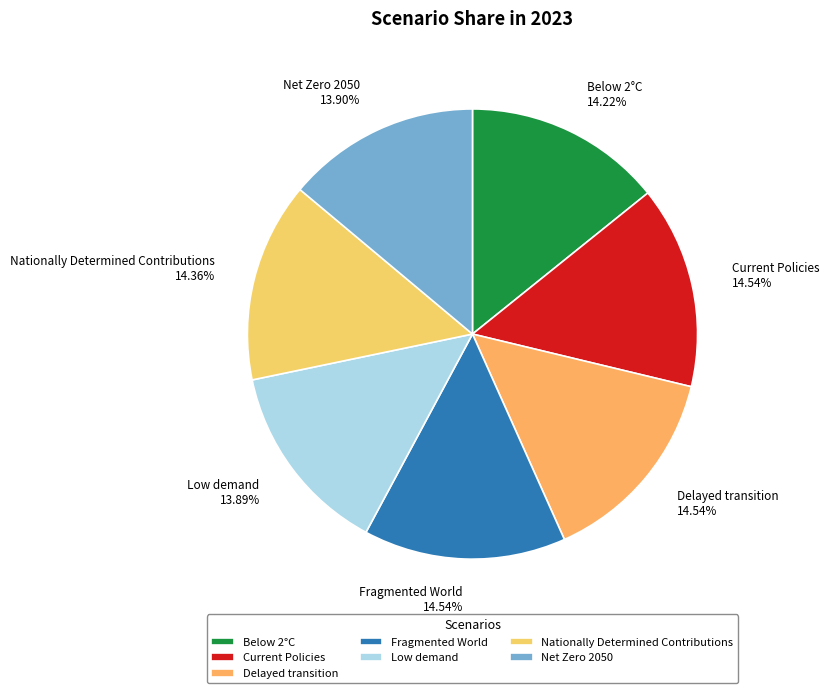

To the nearest percent, what is the difference between the Fragmented World and Low demand slice percentages?

1%